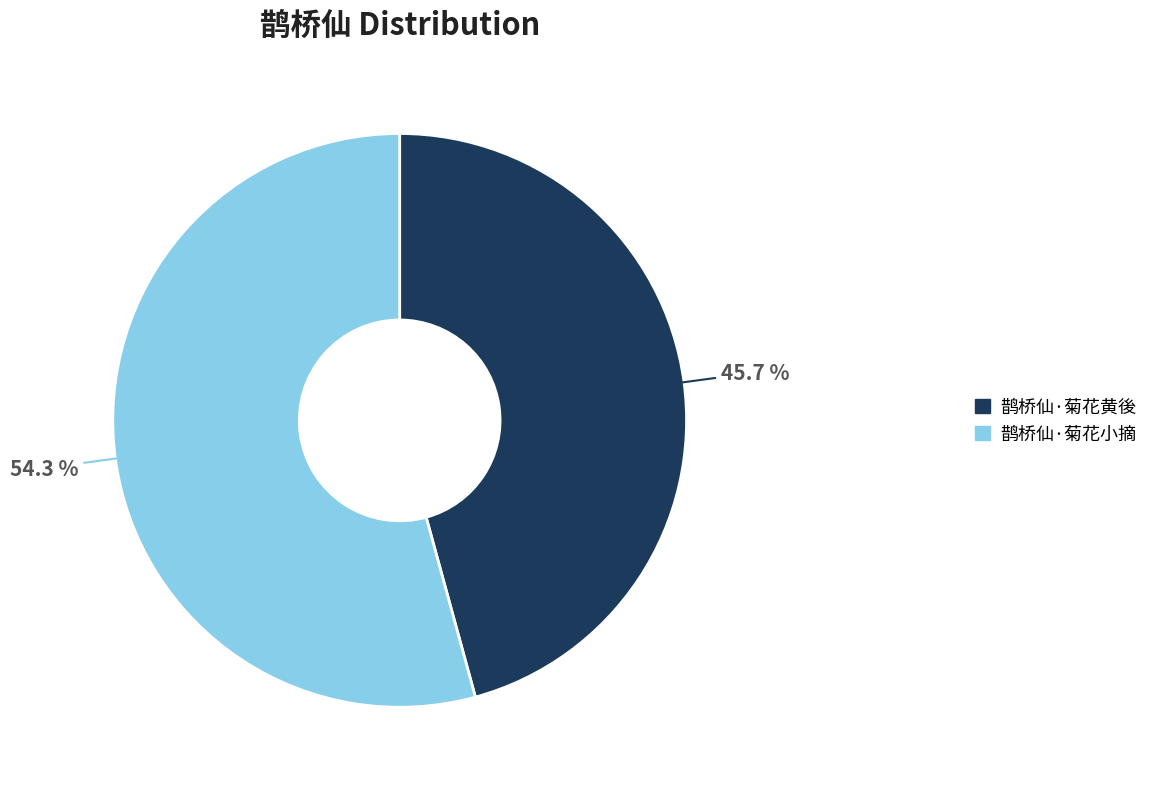

How many segments does this pie chart have?

2